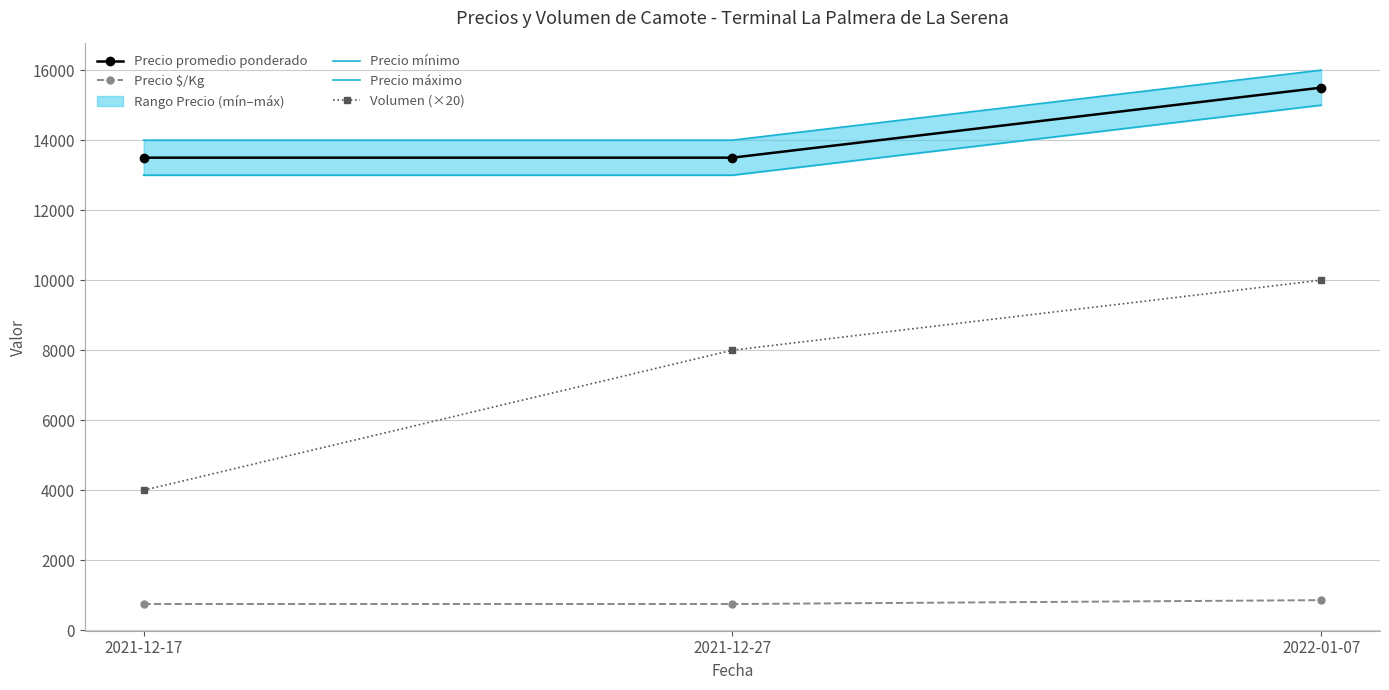

Is it true that Precio máximo equals 25728 at 2022-01-07?

False